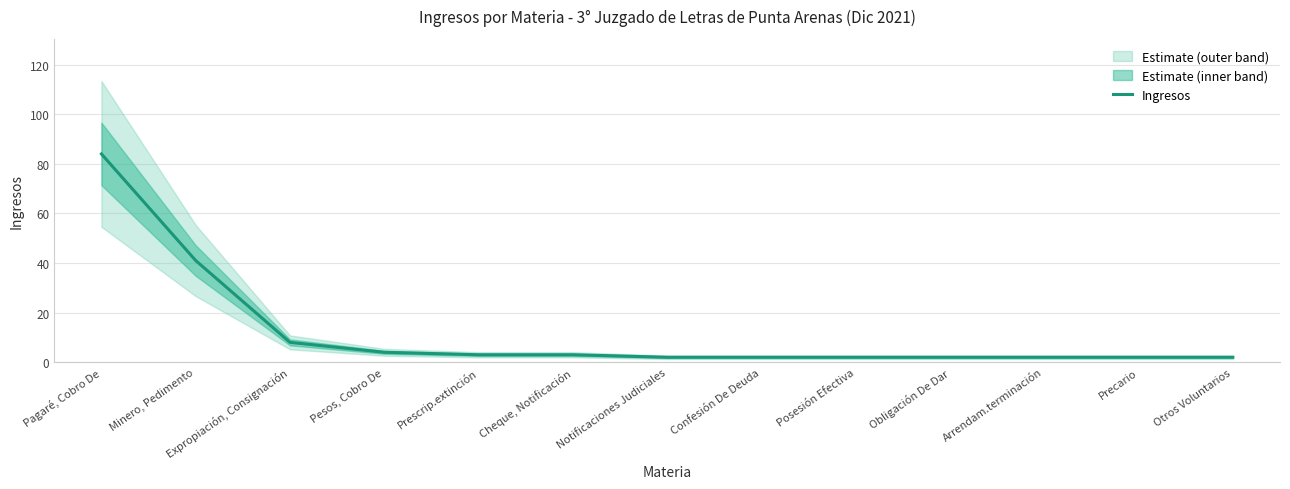

List the labels in order of value, smallest first.

Notificaciones Judiciales, Confesión De Deuda, Posesión Efectiva, Obligación De Dar, Arrendam.terminación, Precario, Otros Voluntarios, Prescrip.extinción, Cheque, Notificación, Pesos, Cobro De, Expropiación, Consignación, Minero, Pedimento, Pagaré, Cobro De